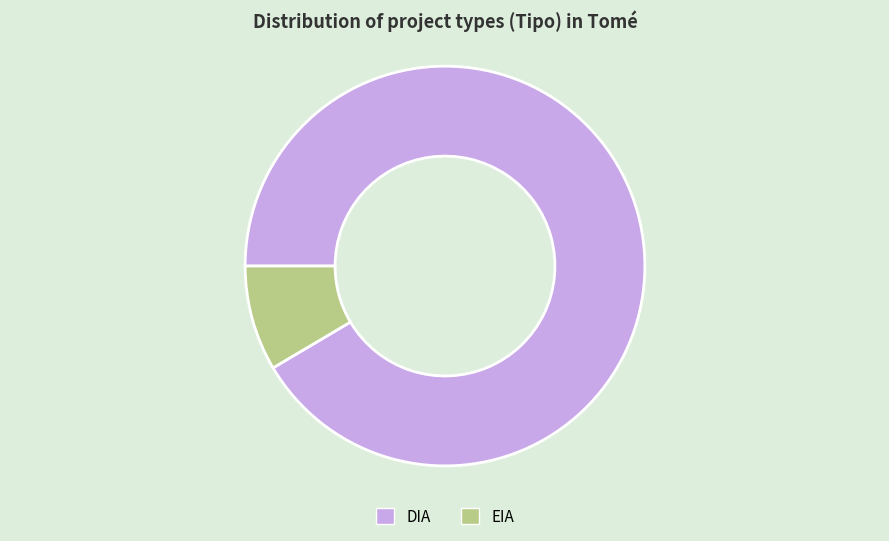

What is the largest slice in the pie chart?

DIA